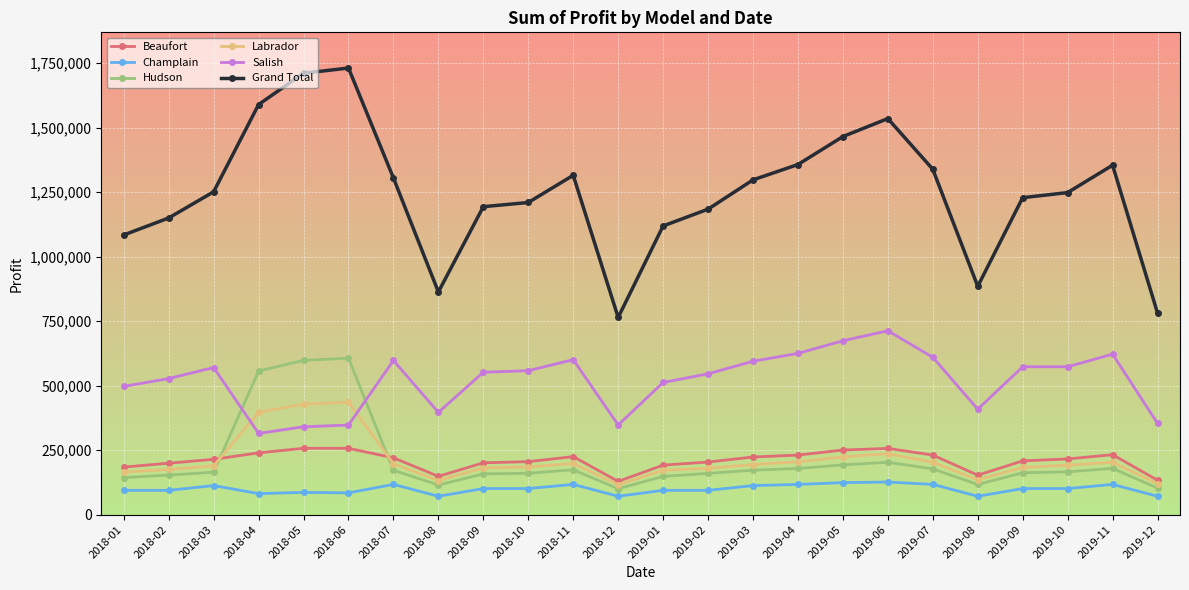

Is this an area chart (filled region under the line)?

No